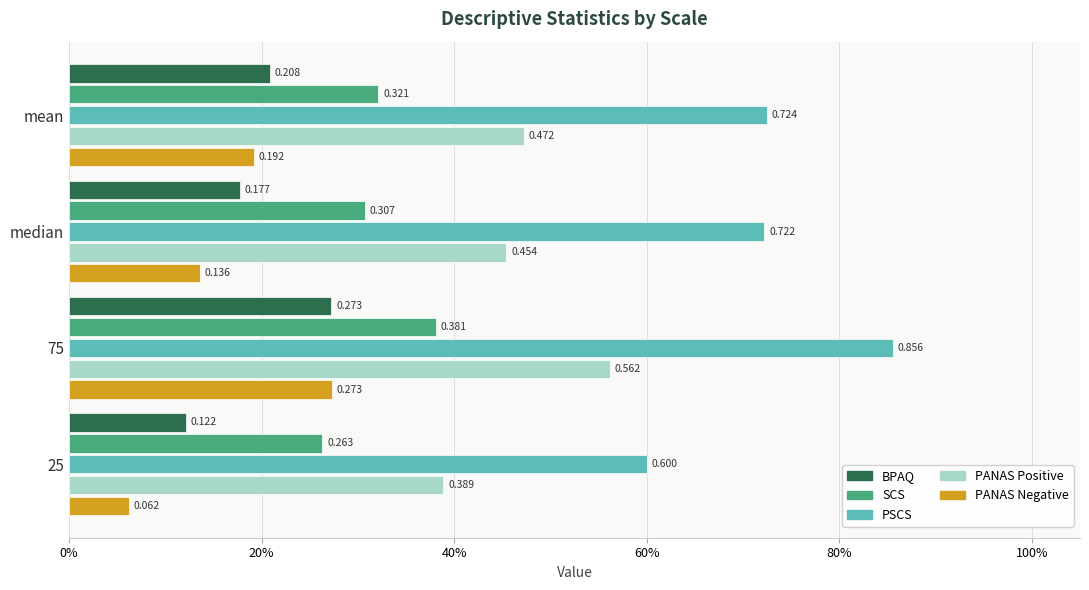

What are all the series names shown in the legend?

BPAQ, SCS, PSCS, PANAS Positive, PANAS Negative